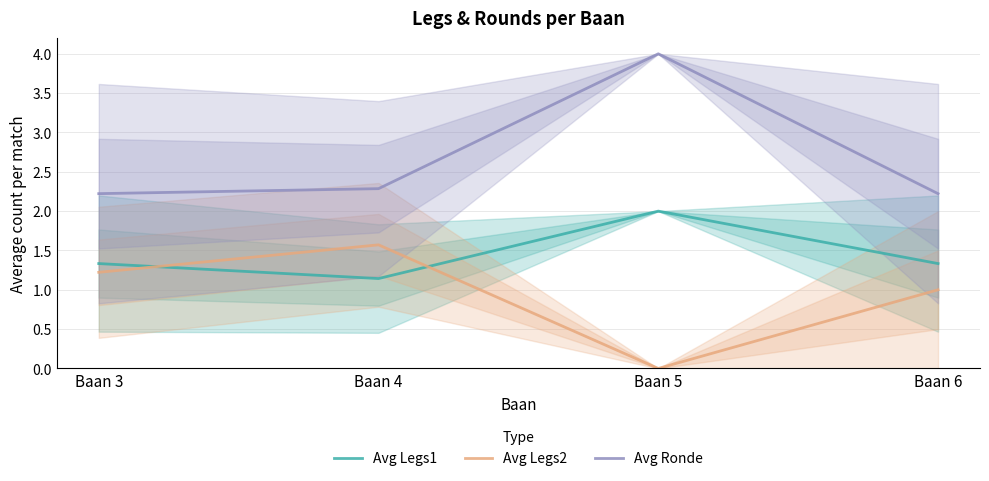

Reading right to left, what are all the values shown in this chart?

Avg Legs1: Baan 6=1.3	Baan 5=2.0	Baan 4=1.1	Baan 3=1.3
Avg Legs2: Baan 6=1.0	Baan 5=0.0	Baan 4=1.6	Baan 3=1.2
Avg Ronde: Baan 6=2.2	Baan 5=4.0	Baan 4=2.3	Baan 3=2.2